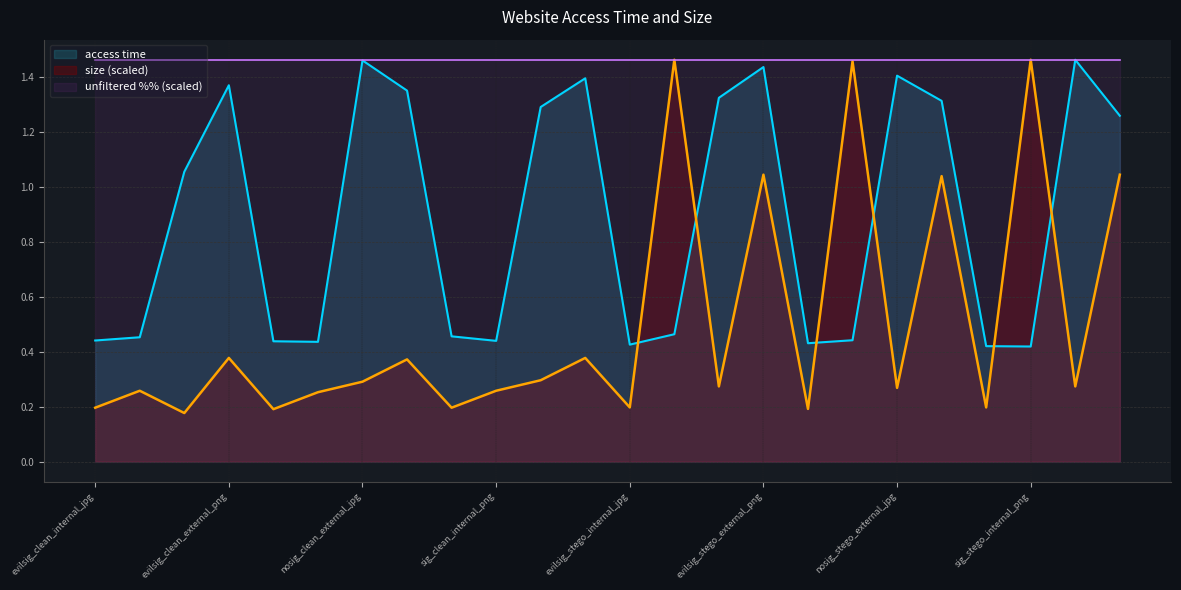

Reading right to left, list all the values displayed in this chart.

access time: sig_stego_external_png=1.3	sig_stego_external_jpg=1.5	sig_stego_internal_png=0.4	sig_stego_internal_jpg=0.4	nosig_stego_external_png=1.3	nosig_stego_external_jpg=1.4	nosig_stego_internal_png=0.4	nosig_stego_internal_jpg=0.4	evilsig_stego_external_png=1.4	evilsig_stego_external_jpg=1.3	evilsig_stego_internal_png=0.5	evilsig_stego_internal_jpg=0.4	sig_clean_external_png=1.4	sig_clean_external_jpg=1.3	sig_clean_internal_png=0.4	sig_clean_internal_jpg=0.5	nosig_clean_external_png=1.4	nosig_clean_external_jpg=1.5	nosig_clean_internal_png=0.4	nosig_clean_internal_jpg=0.4	evilsig_clean_external_png=1.4	evilsig_clean_external_jpg=1.1	evilsig_clean_internal_png=0.5	evilsig_clean_internal_jpg=0.4
size: sig_stego_external_png=1.0	sig_stego_external_jpg=0.3	sig_stego_internal_png=1.5	sig_stego_internal_jpg=0.2	nosig_stego_external_png=1.0	nosig_stego_external_jpg=0.3	nosig_stego_internal_png=1.5	nosig_stego_internal_jpg=0.2	evilsig_stego_external_png=1.0	evilsig_stego_external_jpg=0.3	evilsig_stego_internal_png=1.5	evilsig_stego_internal_jpg=0.2	sig_clean_external_png=0.4	sig_clean_external_jpg=0.3	sig_clean_internal_png=0.3	sig_clean_internal_jpg=0.2	nosig_clean_external_png=0.4	nosig_clean_external_jpg=0.3	nosig_clean_internal_png=0.3	nosig_clean_internal_jpg=0.2	evilsig_clean_external_png=0.4	evilsig_clean_external_jpg=0.2	evilsig_clean_internal_png=0.3	evilsig_clean_internal_jpg=0.2